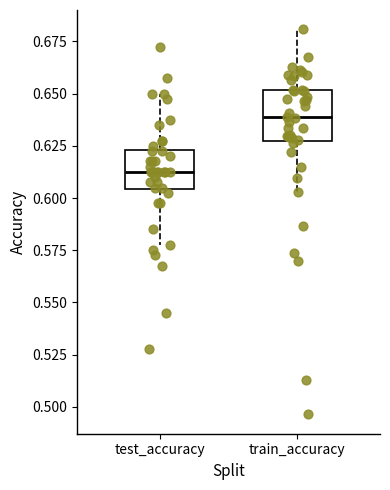

Comparing the boxes themselves (not the whiskers), which one is the tallest?

train_accuracy